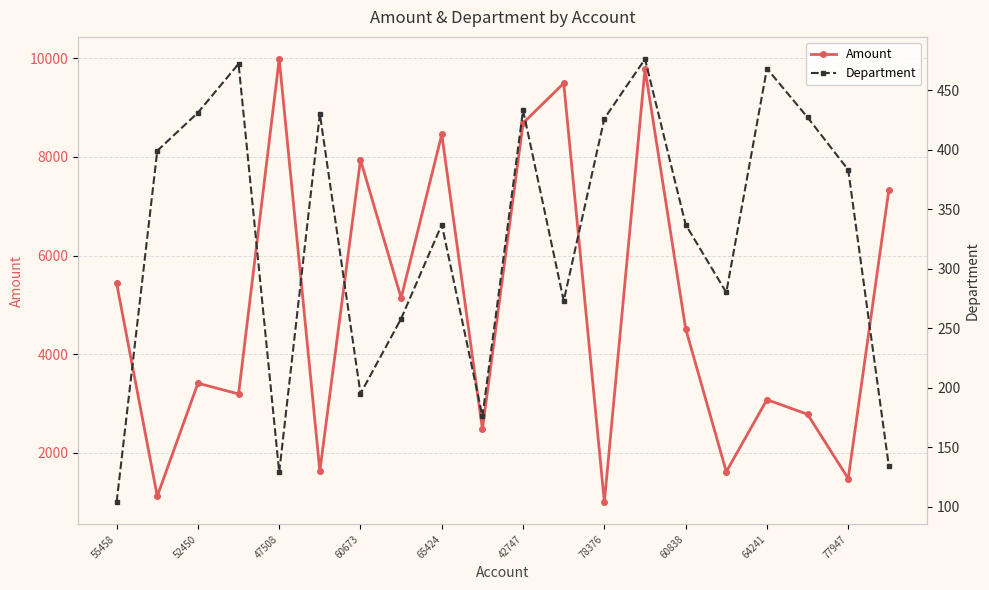

What is the approximate value of Department at 13, to the nearest 5?

475